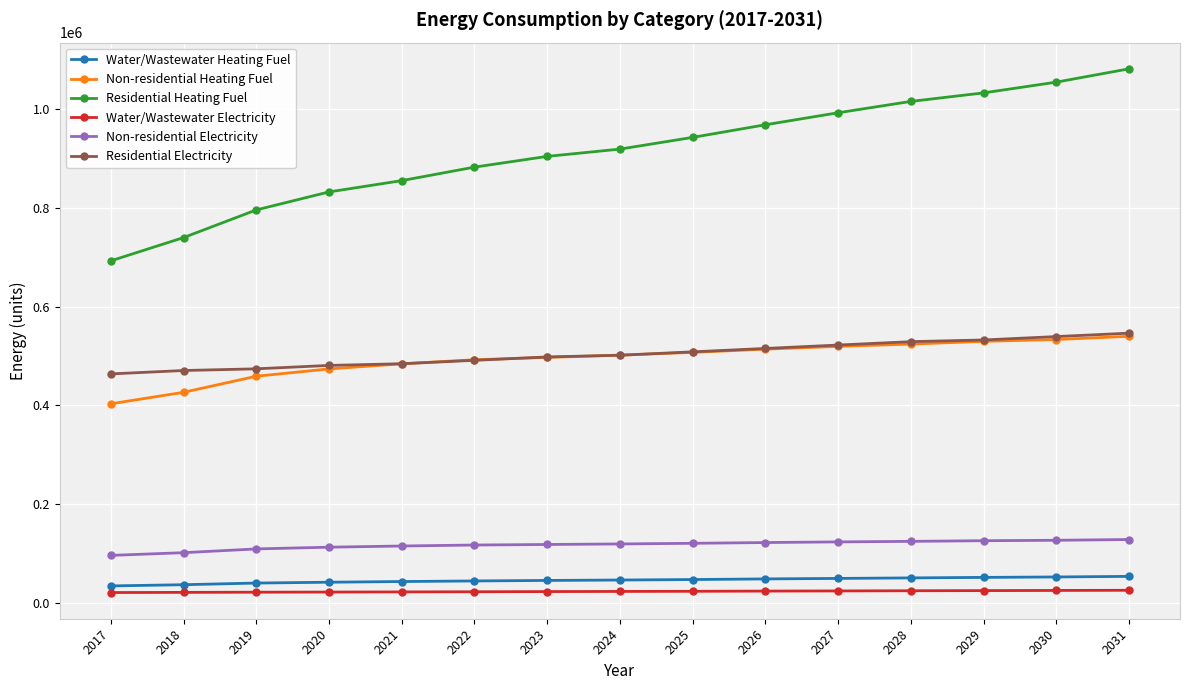

What is the value of the Non-residential Electricity point at the 14th from the left?

127084.1